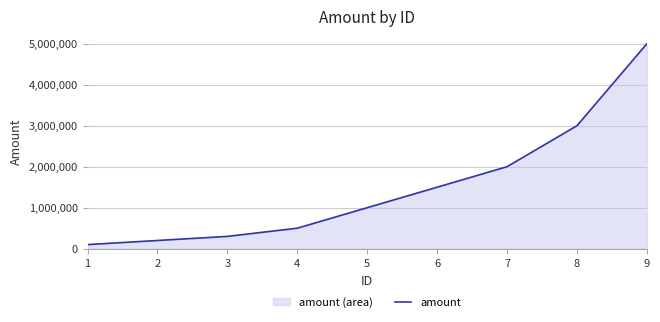

True or false: the data shows 2000000 at 7.

True